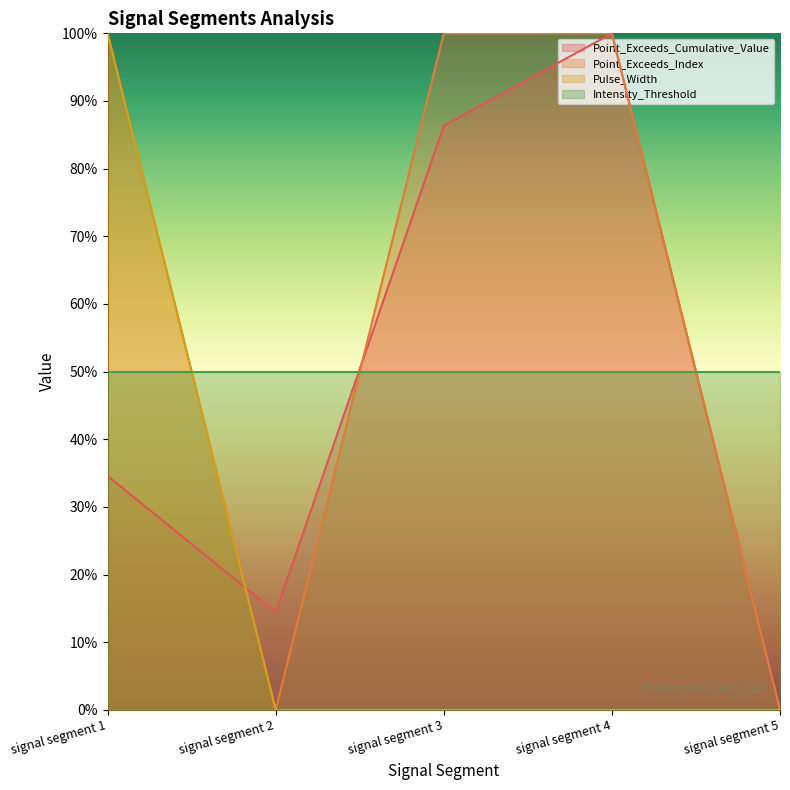

At which category does Point_Exceeds_Cumulative_Value reach its first local peak?

signal segment 4